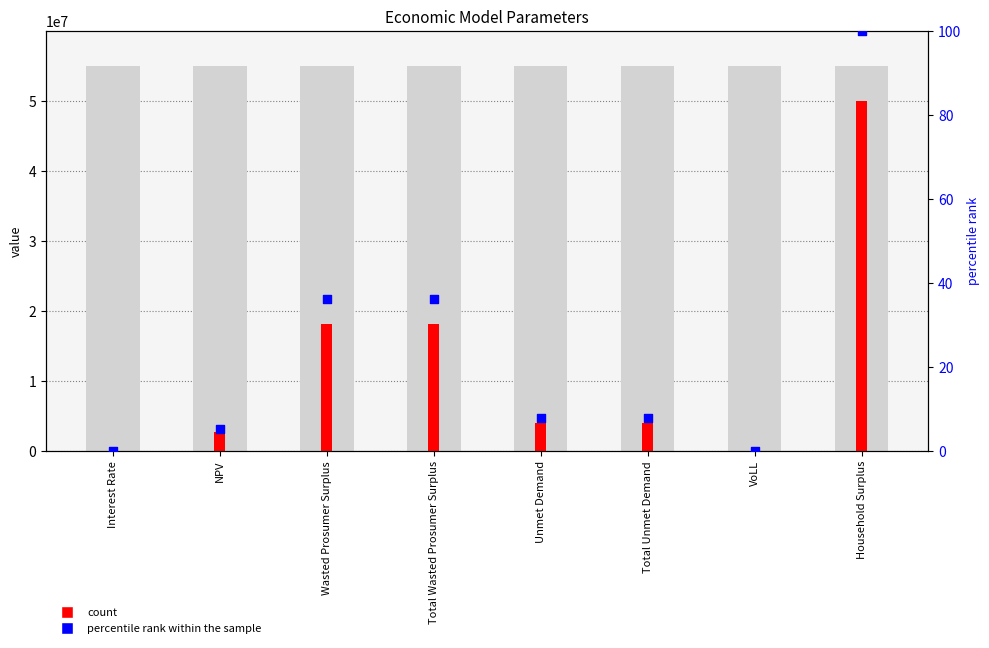

Which series reaches the minimum Y coordinate?

percentile rank within the sample